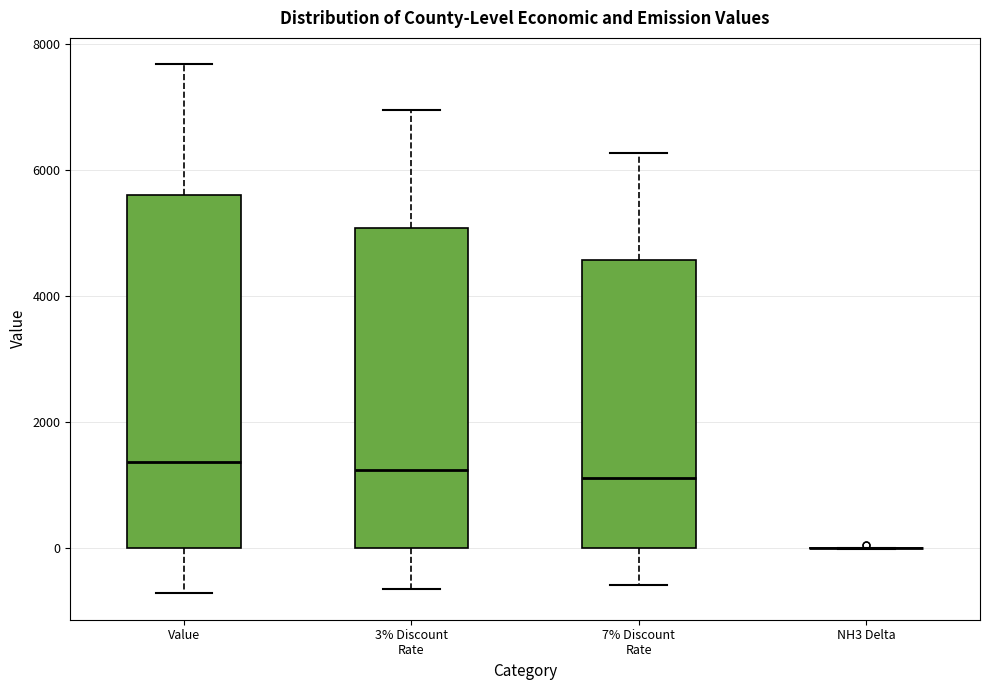

Reading left to right, read every box against the y-axis: the position of its median line, the range the box covers, and the ends of its whiskers. The values are not printed on the chart, so give them approximately, as read against the axis.

Value: median 1400, box 0 to 5600, whiskers -800 to 7600
3% Discount Rate: median 1200, box 0 to 5000, whiskers -600 to 7000
7% Discount Rate: median 1200, box 0 to 4600, whiskers -600 to 6200
NH3 Delta: box collapsed to a line at 0, whiskers 0 to 0